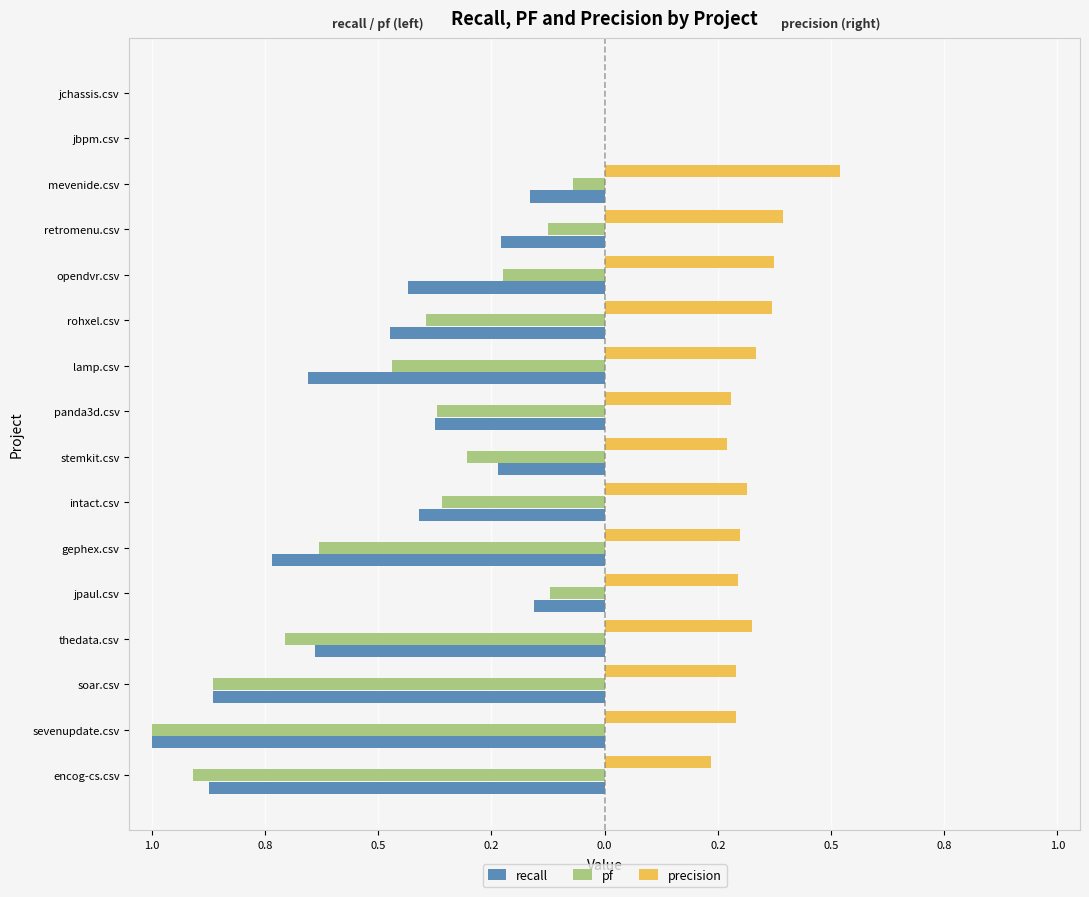

What is the sum of all precision values?

4.6